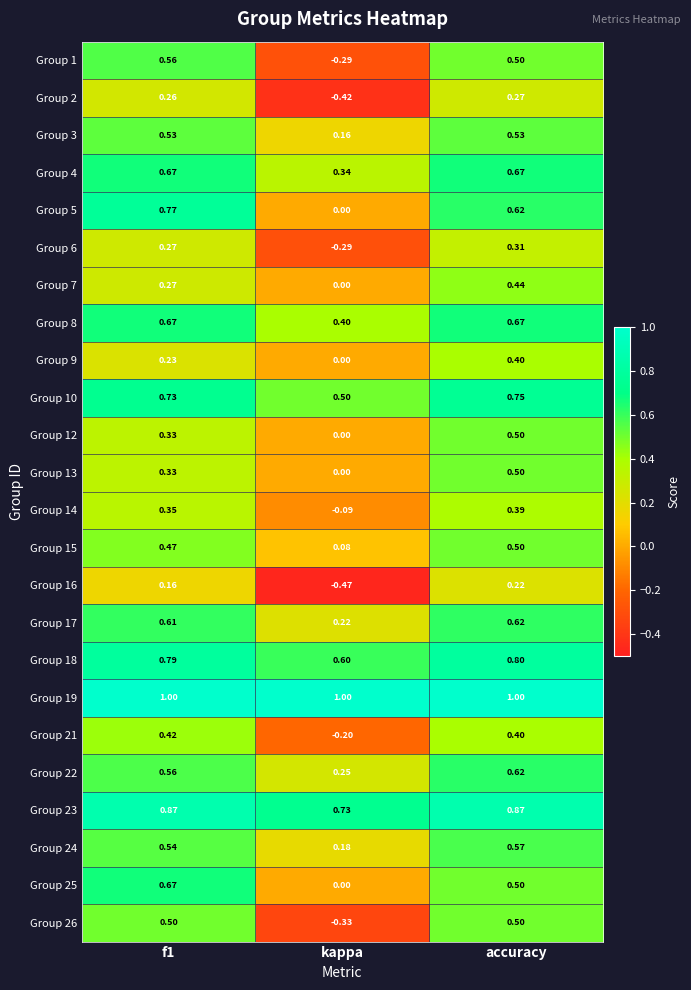

Which category has the highest value in the Group 9 series?

accuracy